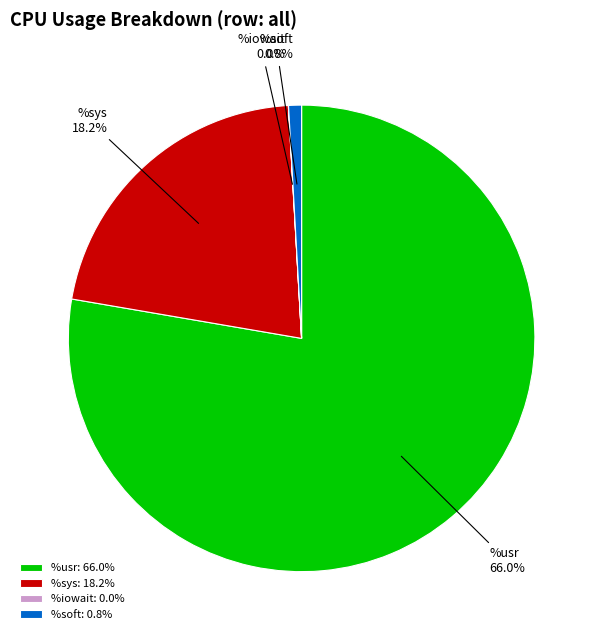

Does any single category account for the majority?

Yes